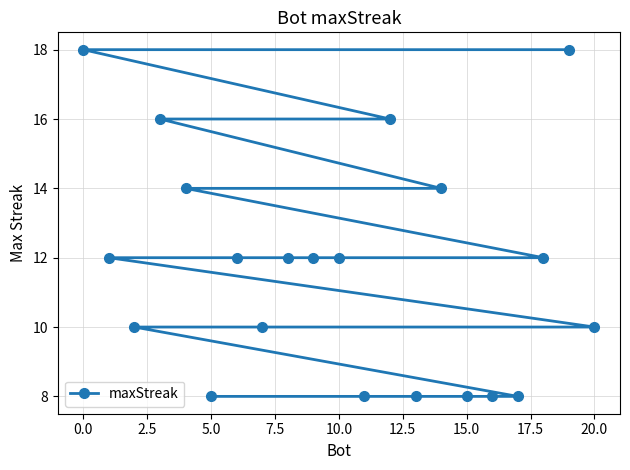

True or false: the data shows 20 at 20.0.

False